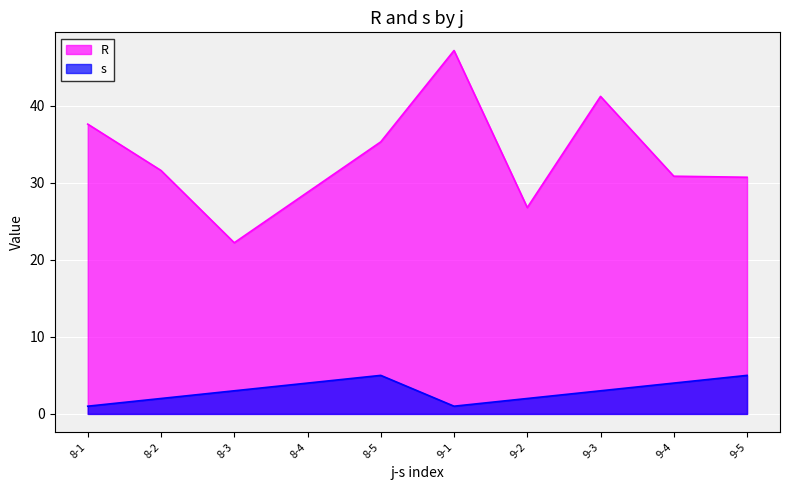

Where is the first local maximum for R?

9-1